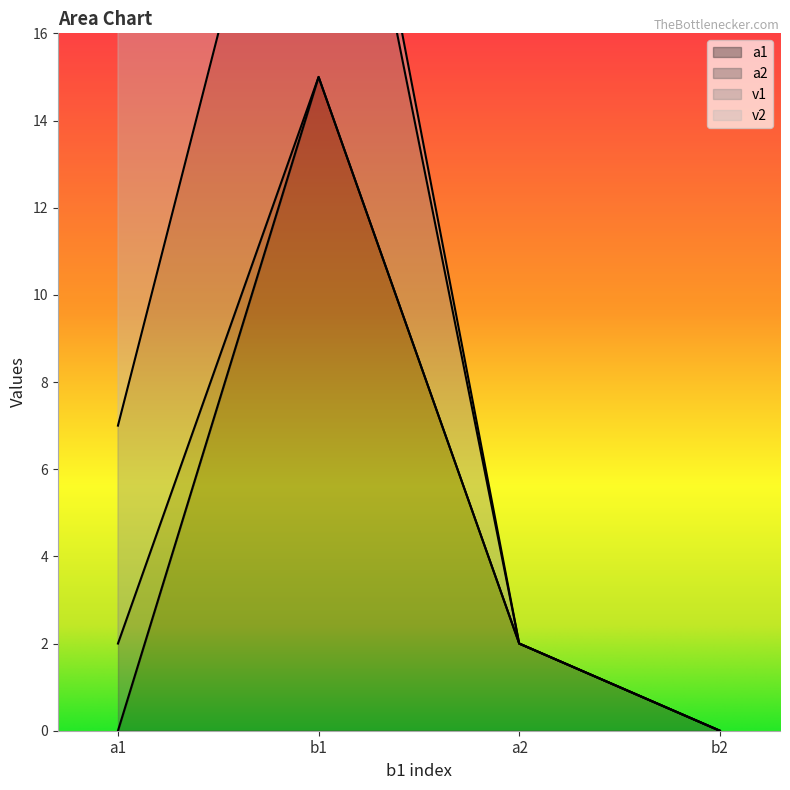

How many lines are shown in the chart?

4